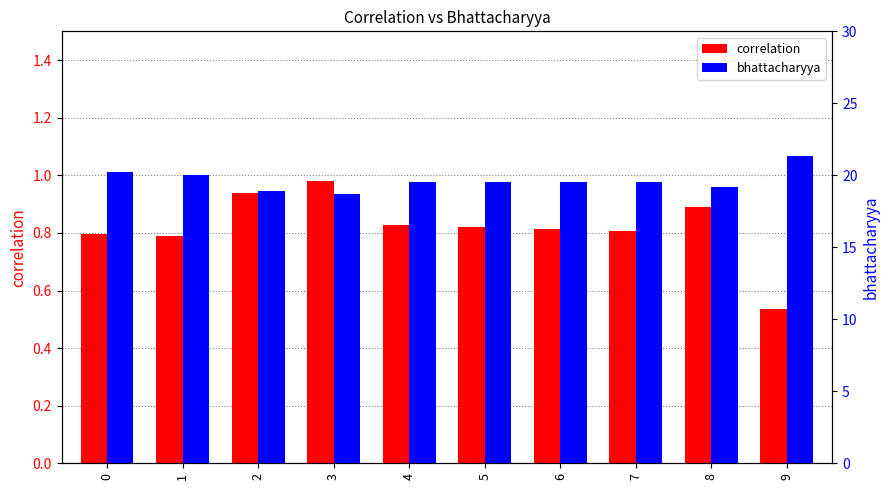

Reading right to left, extract all data points from this chart.

correlation: 0.5	0.9	0.8	0.8	0.8	0.8	1.0	0.9	0.8	0.8
bhattacharyya: 21.3	19.2	19.6	19.6	19.6	19.6	18.7	18.9	20.0	20.2